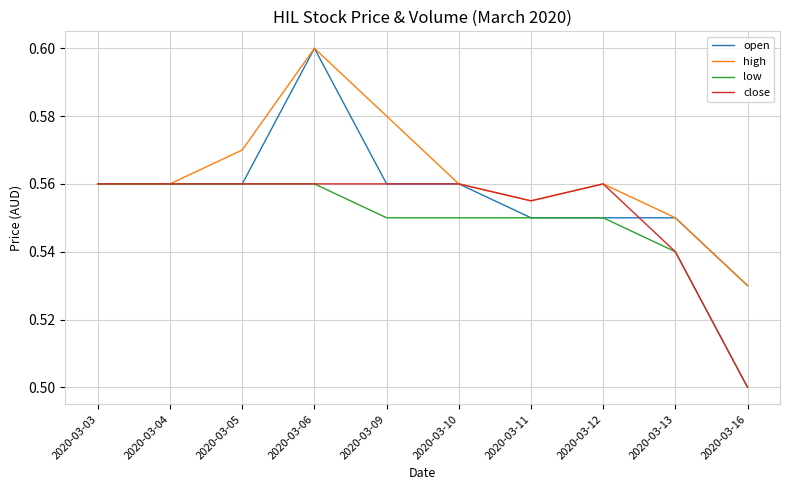

The value of close at 2020-03-10 is 0.6. True or false?

True